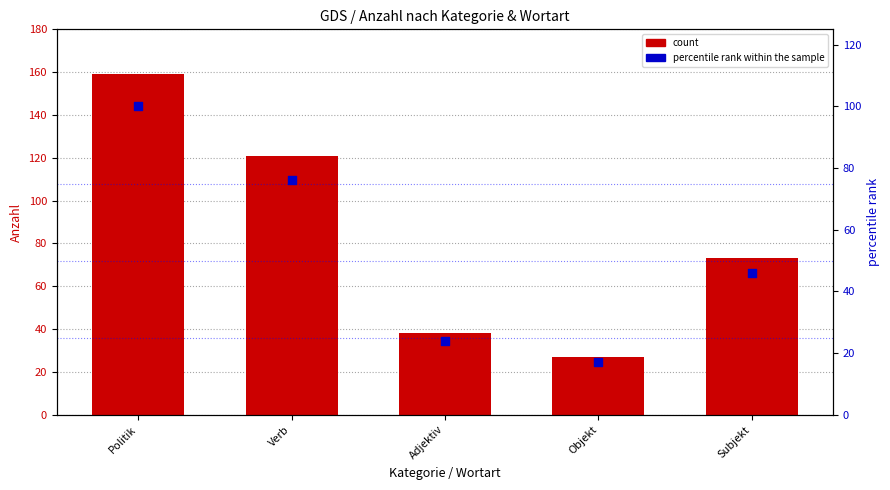

What is the total value across all series at Subjekt?

118.9